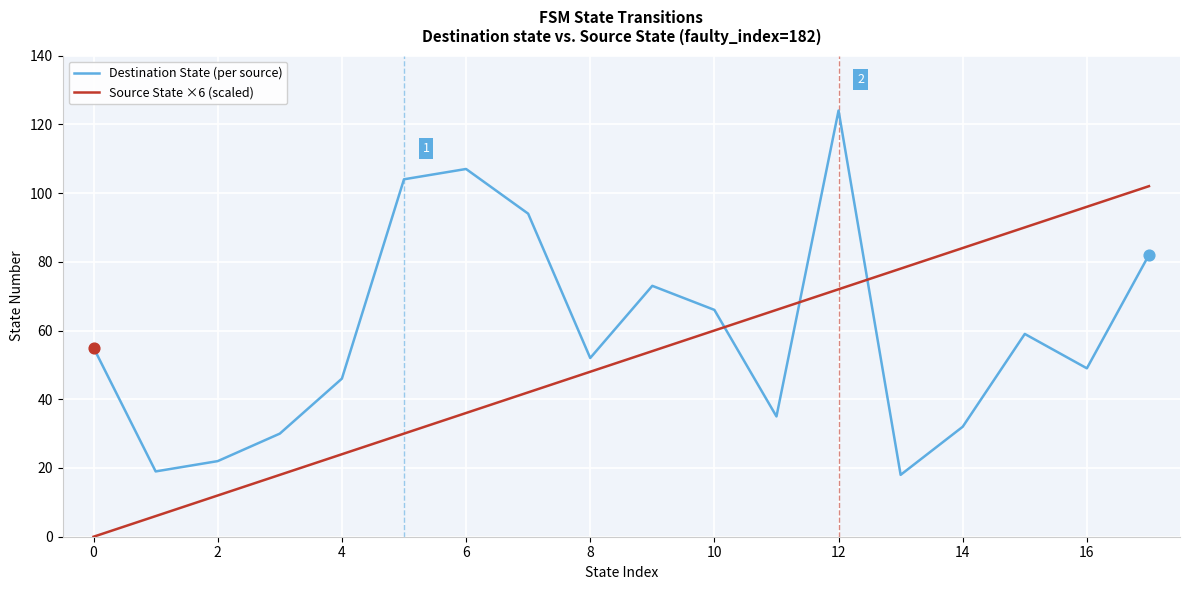

Which series has the largest total across all categories?

Destination State (per source)